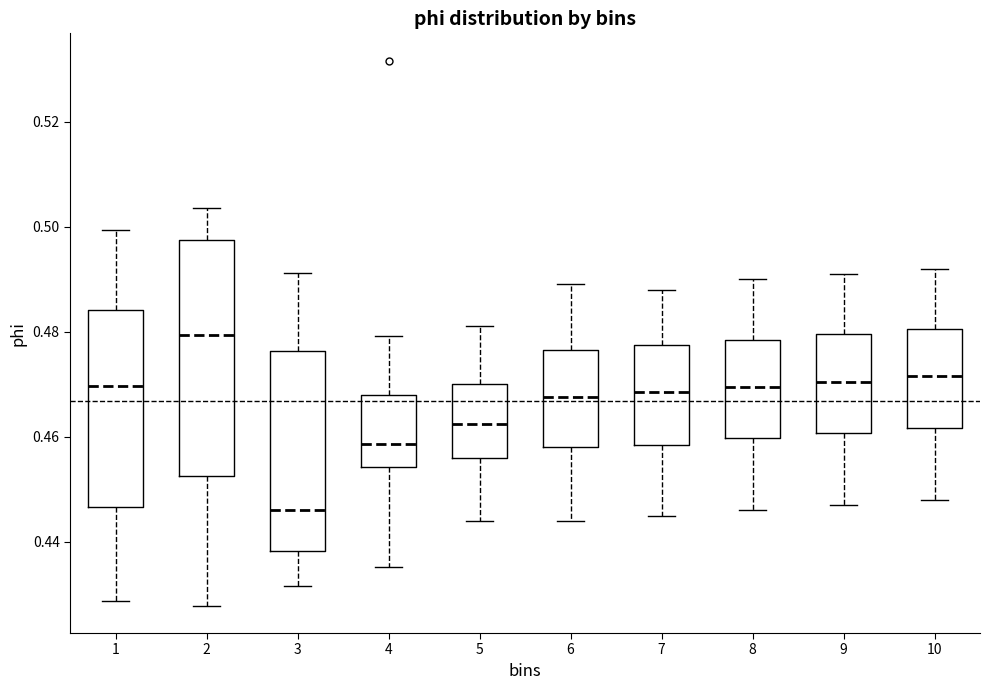

Which box has the lowest median line?

3